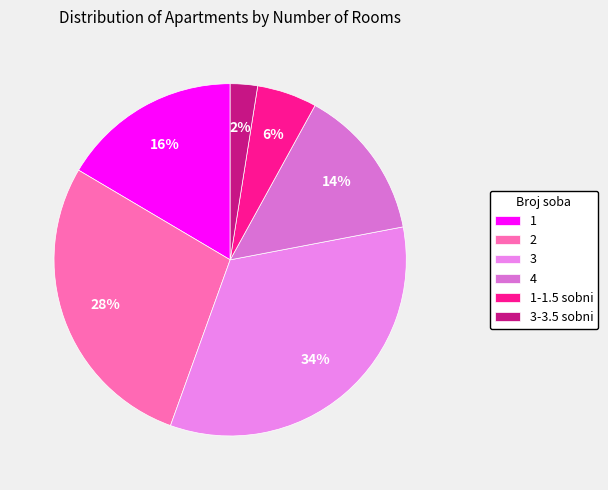

To the nearest percent, what portion does 1 represent?

16%